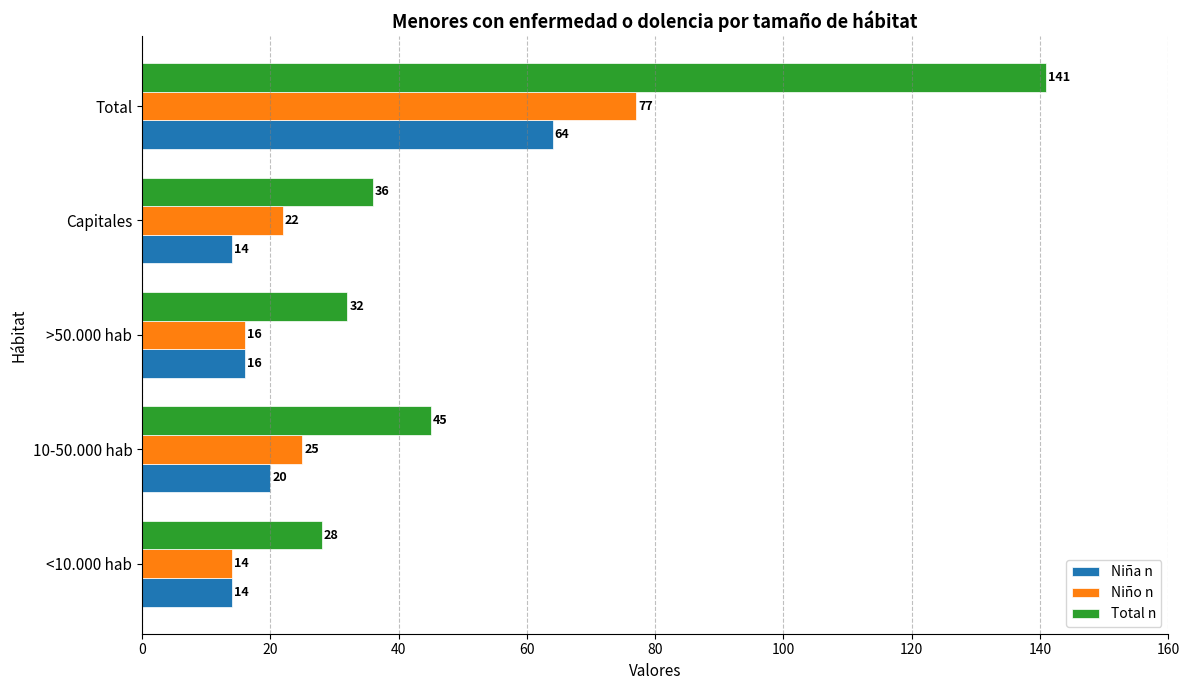

List the series in order of their peak value, lowest first.

Niña n, Niño n, Total n